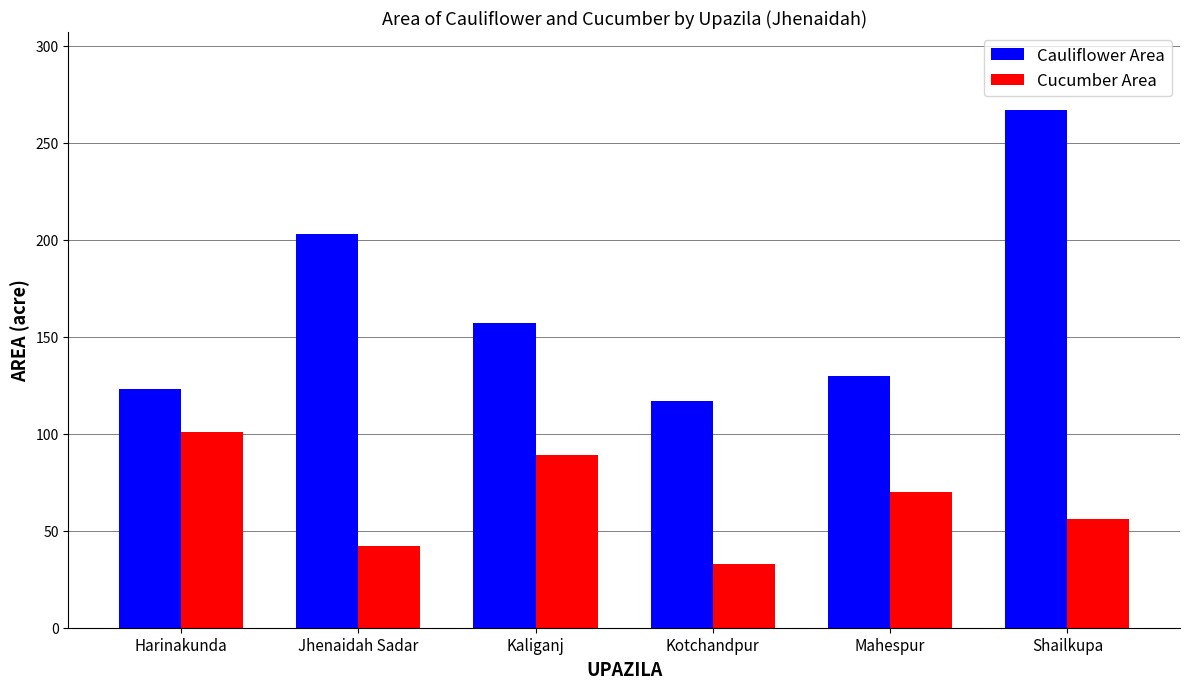

What is the sum of all Cucumber Area values?

391